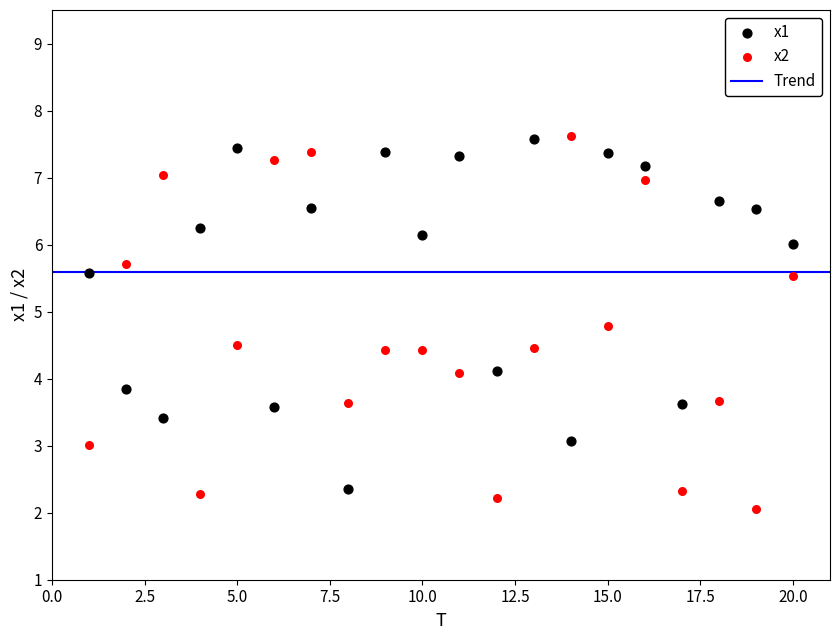

What is the X range (max minus min) for the scatter plot?

19.0